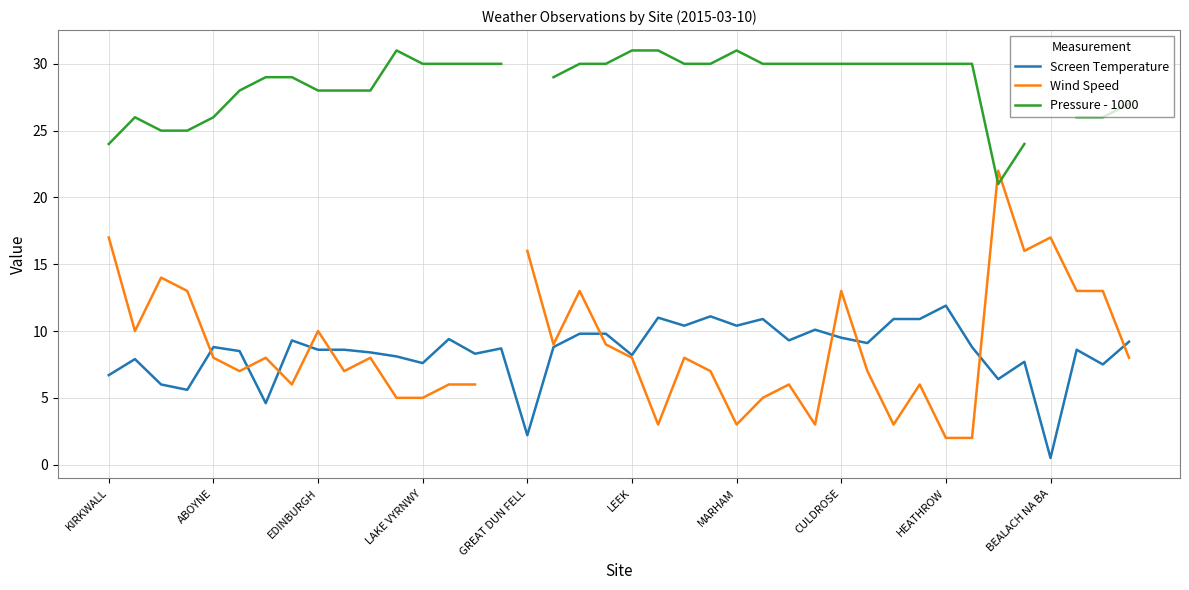

How many values in the Pressure - 1000 series exceed 30?

4